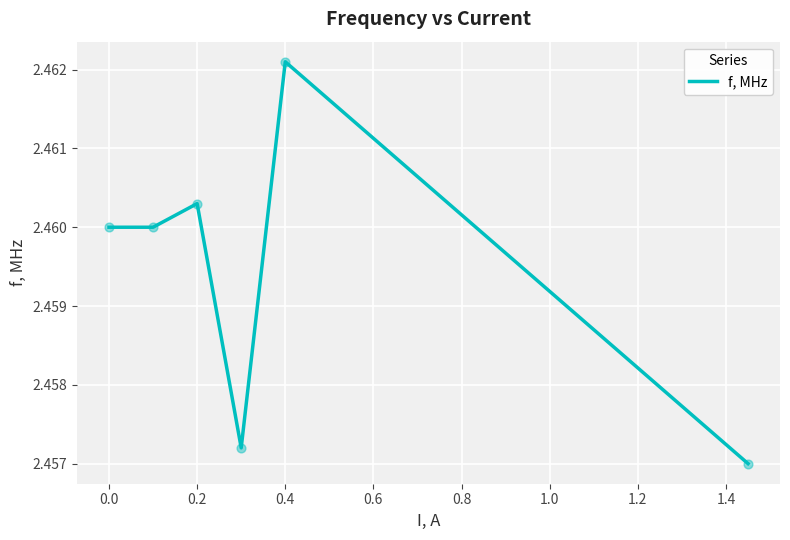

What is the sum of all values?

14.8